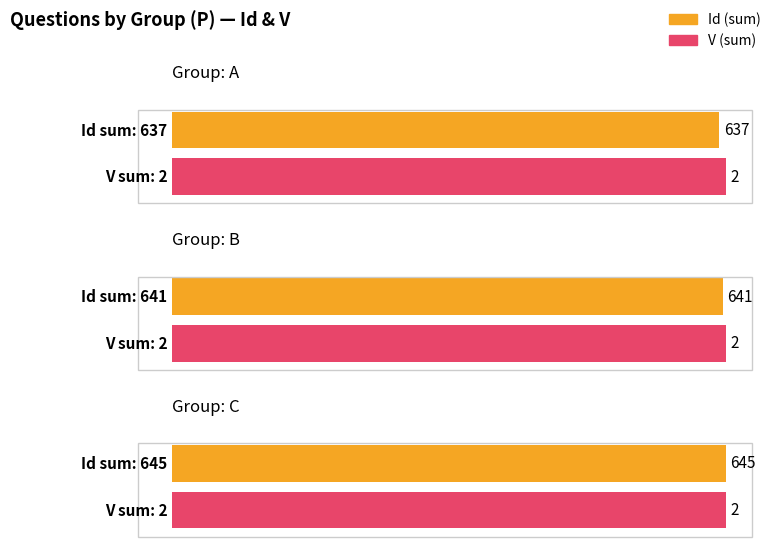

What is the label of the 3rd bar from the right?

B